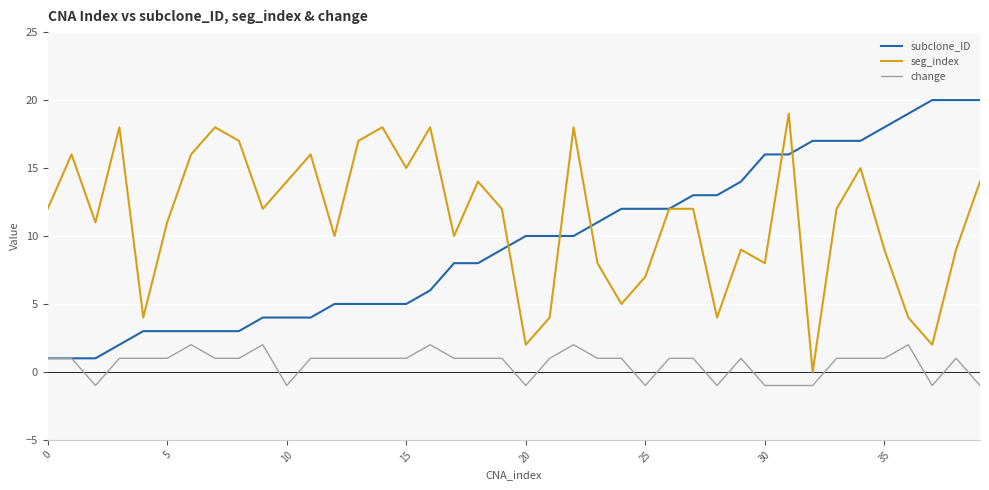

True or false: change and seg_index cross at least once.

False